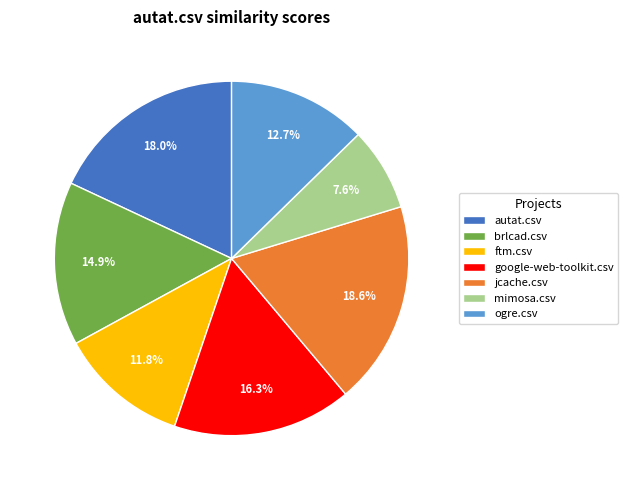

Is the sum of mimosa.csv and ftm.csv greater than half?

No